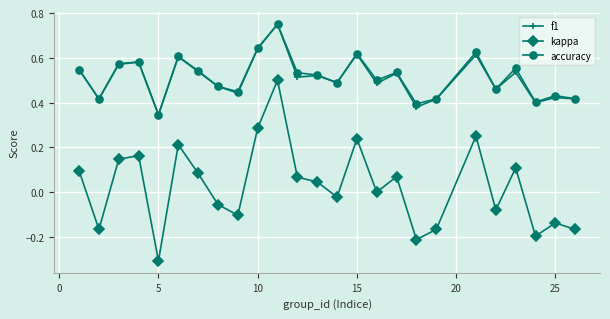

True or false: accuracy has more than 0 points higher than both neighbors.

True